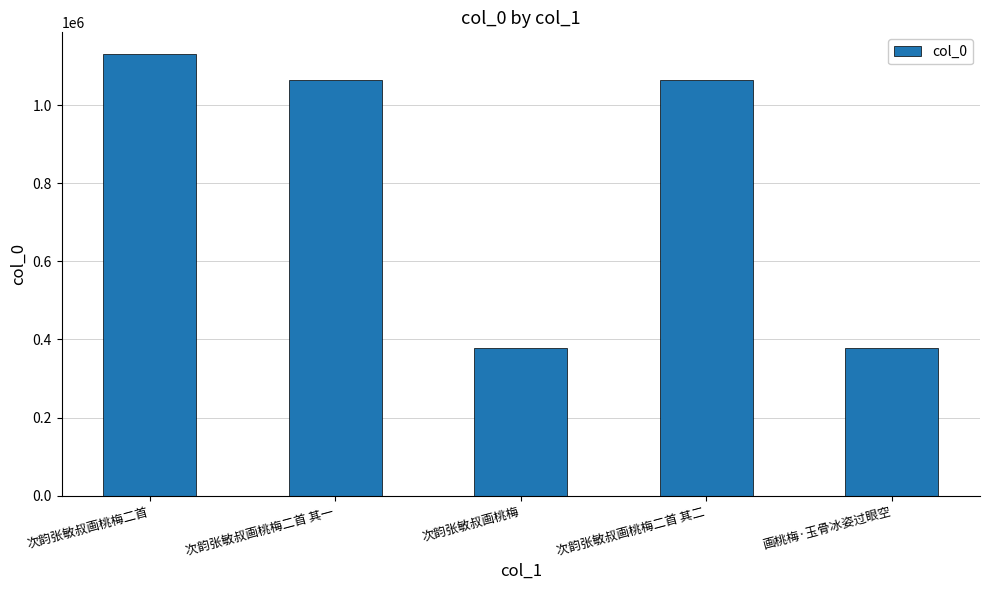

What is the difference between the values at 次韵张敏叔画桃梅二首 其一 and 画桃梅·玉骨冰姿过眼空?

686496